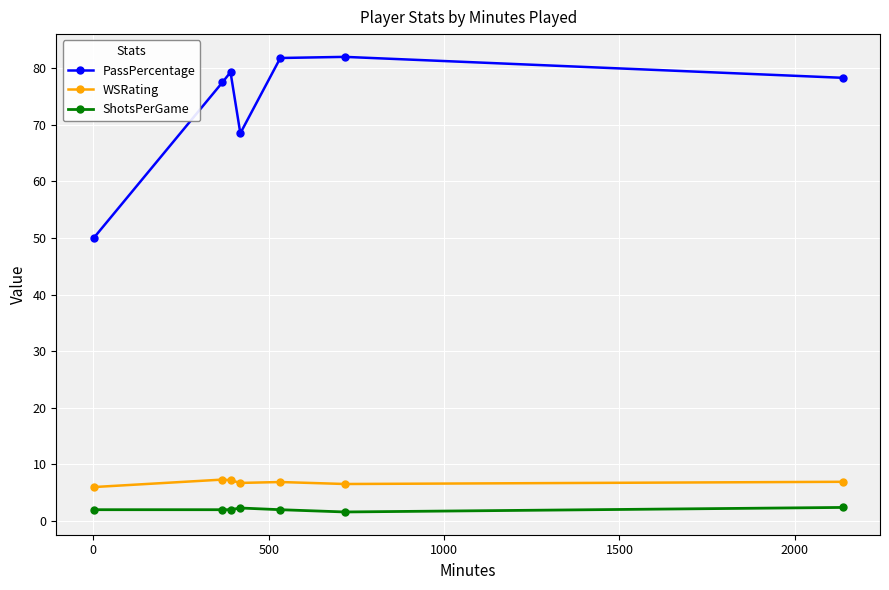

Count the number of data series in this chart.

3